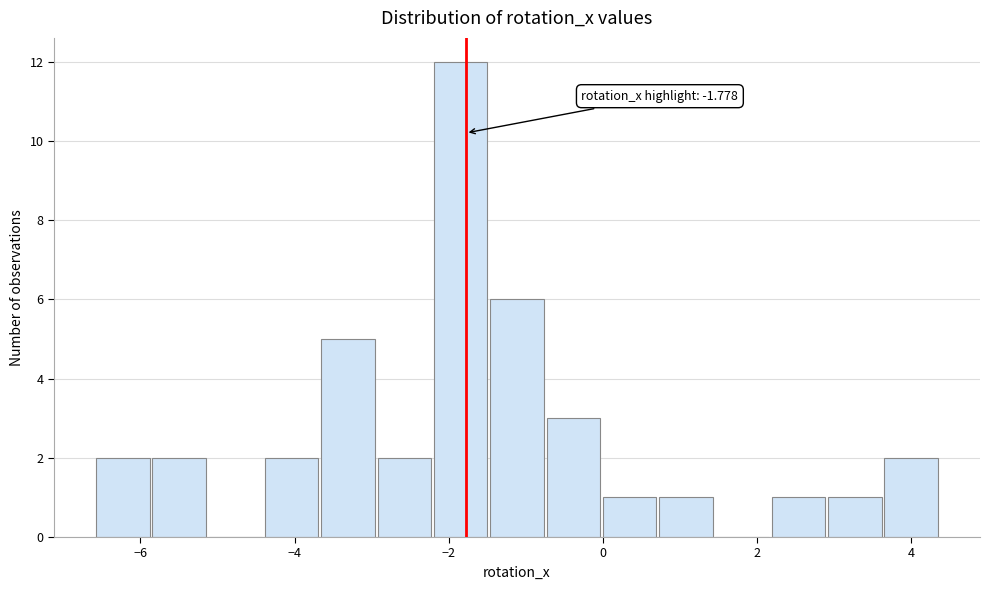

Around what value on the x-axis is the tallest bar? Give the approximate position of its centre, as read against the axis.

-1.8